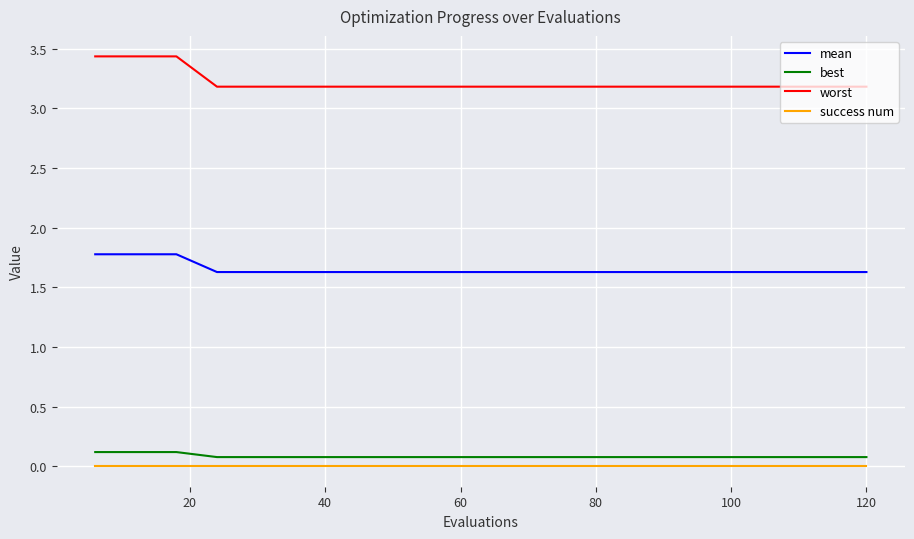

True or false: worst and mean cross at least once.

False